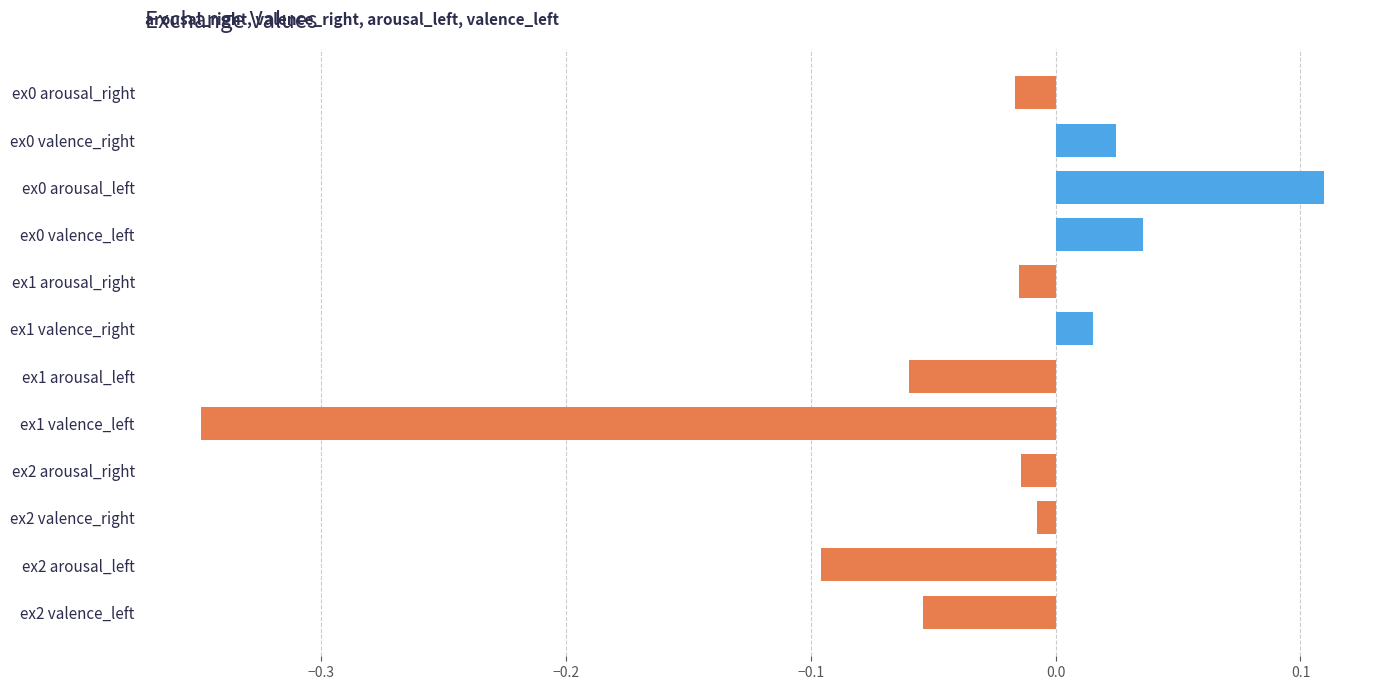

At which label is the value closest to 0?

ex2 valence_right